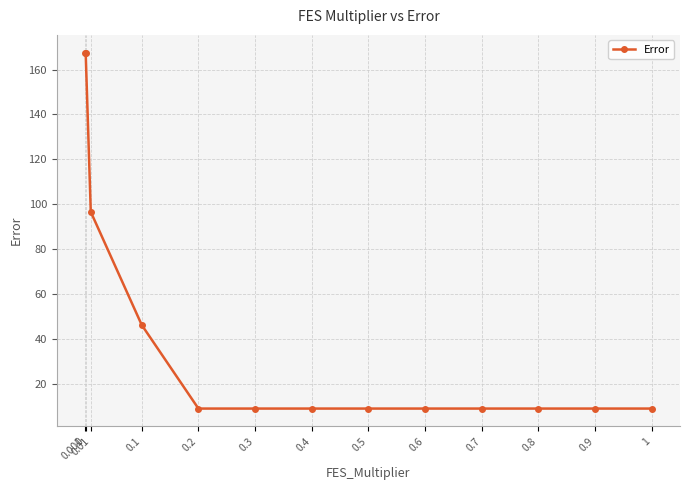

What is the label of the 4th point from the right?

0.7